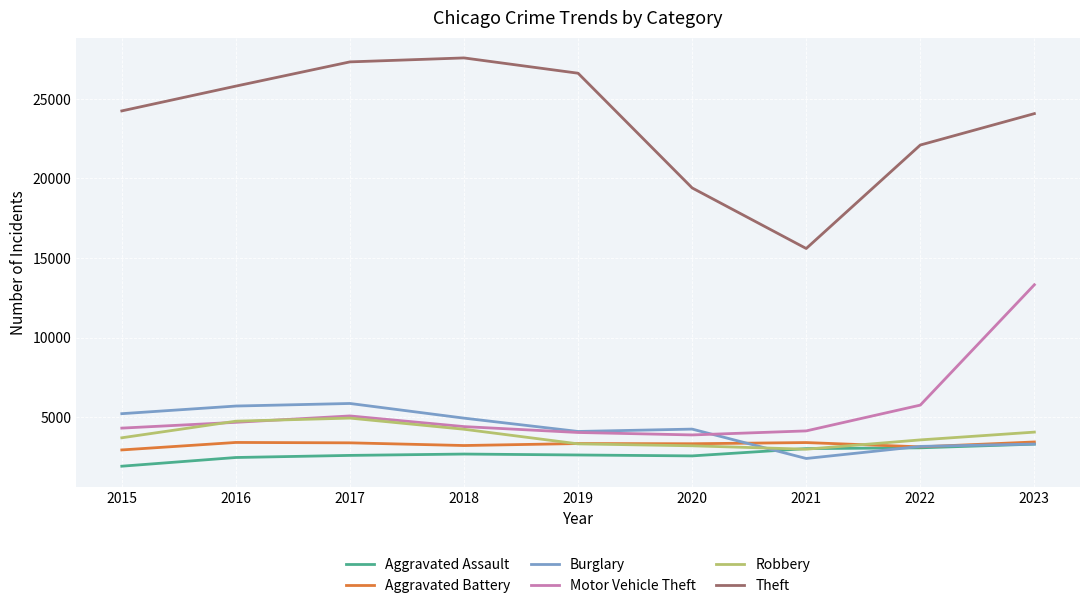

What is the maximum value for Burglary?

5864